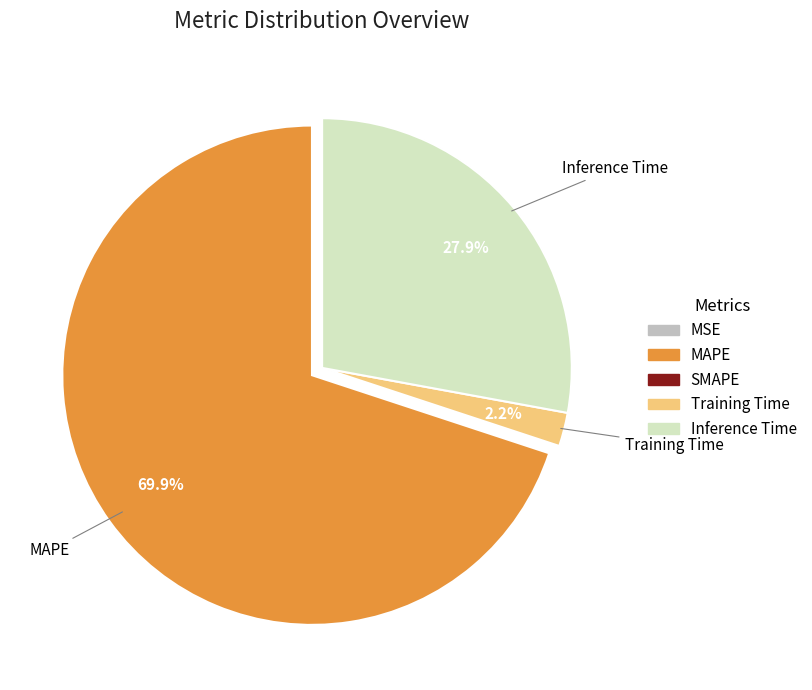

To the nearest percent, what is the difference between the largest and smallest slice percentages?

70%